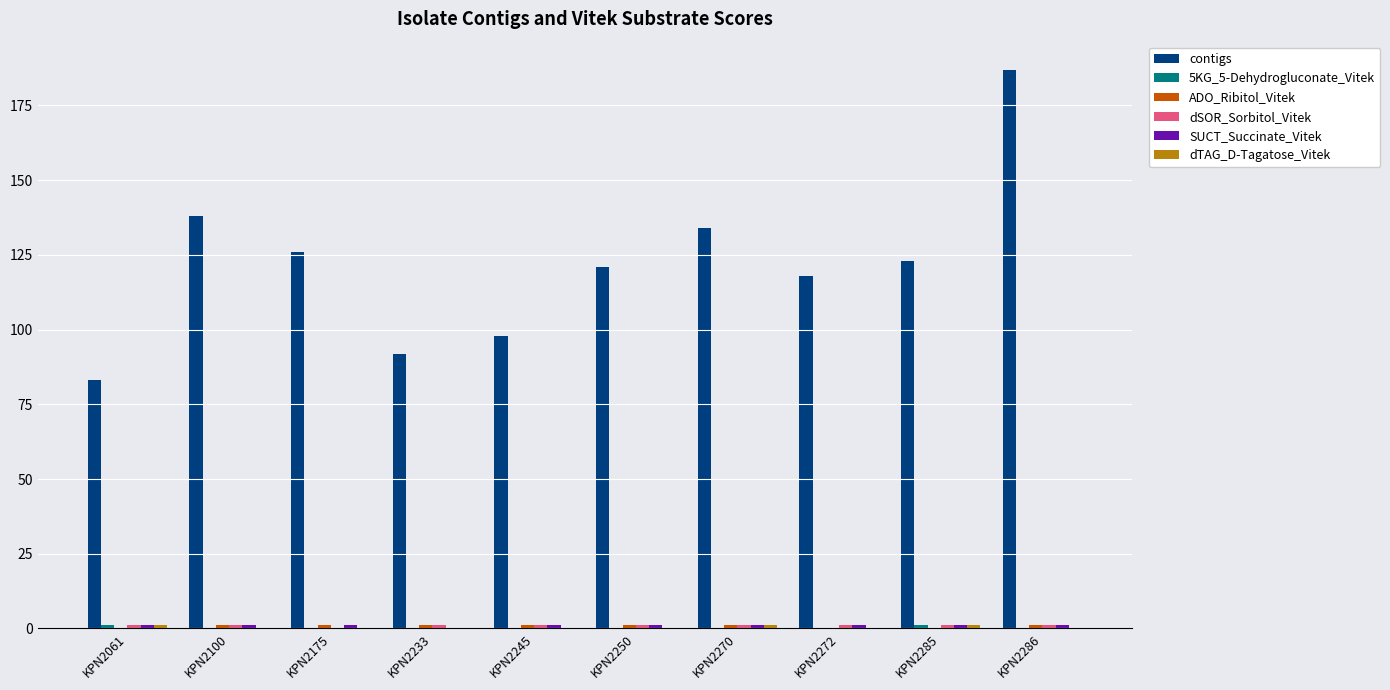

Which series has the largest total across all categories?

contigs